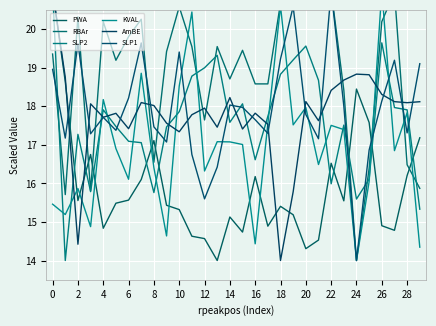

What are all the series names shown in the legend?

PWA, RBAr, SLP2, KVAL, AmBE, SLP1